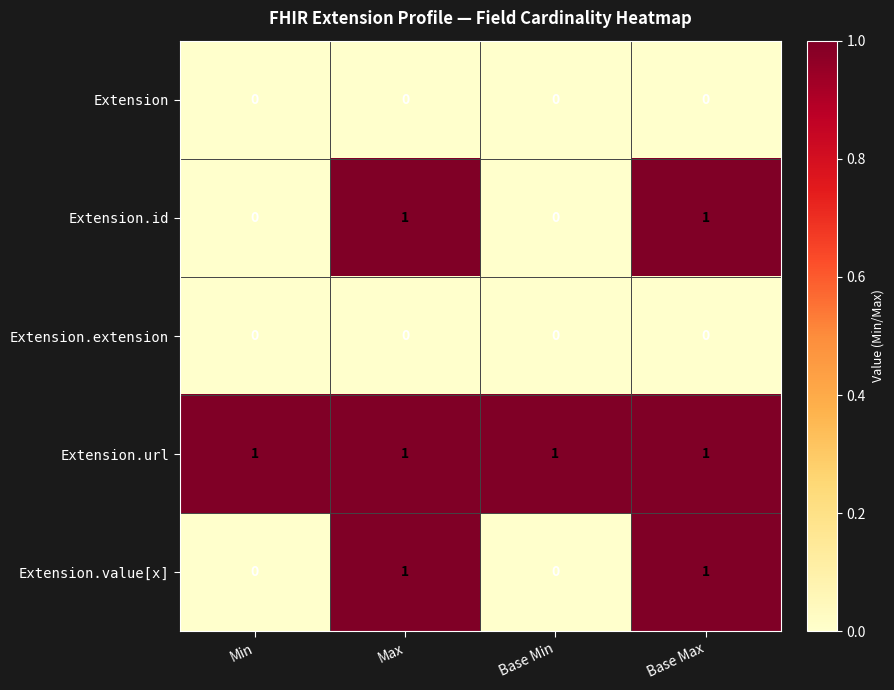

Which series has the largest total across all categories?

Extension.url